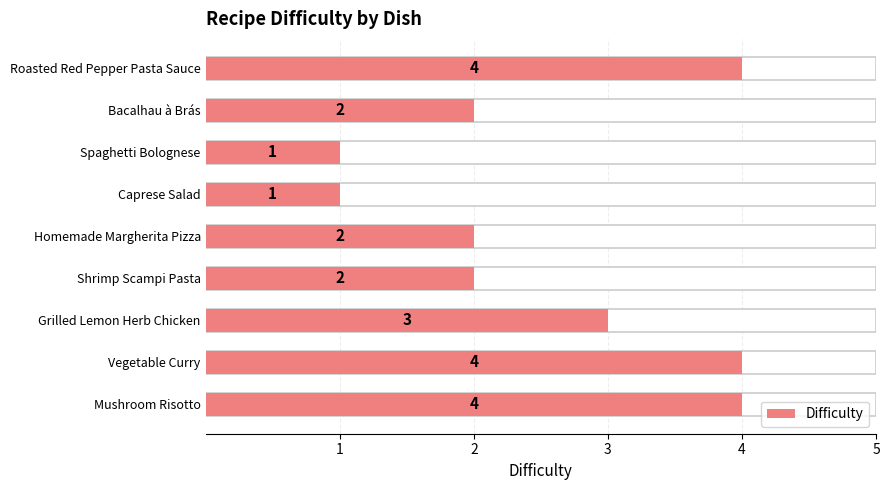

Count the number of categories in the chart.

9